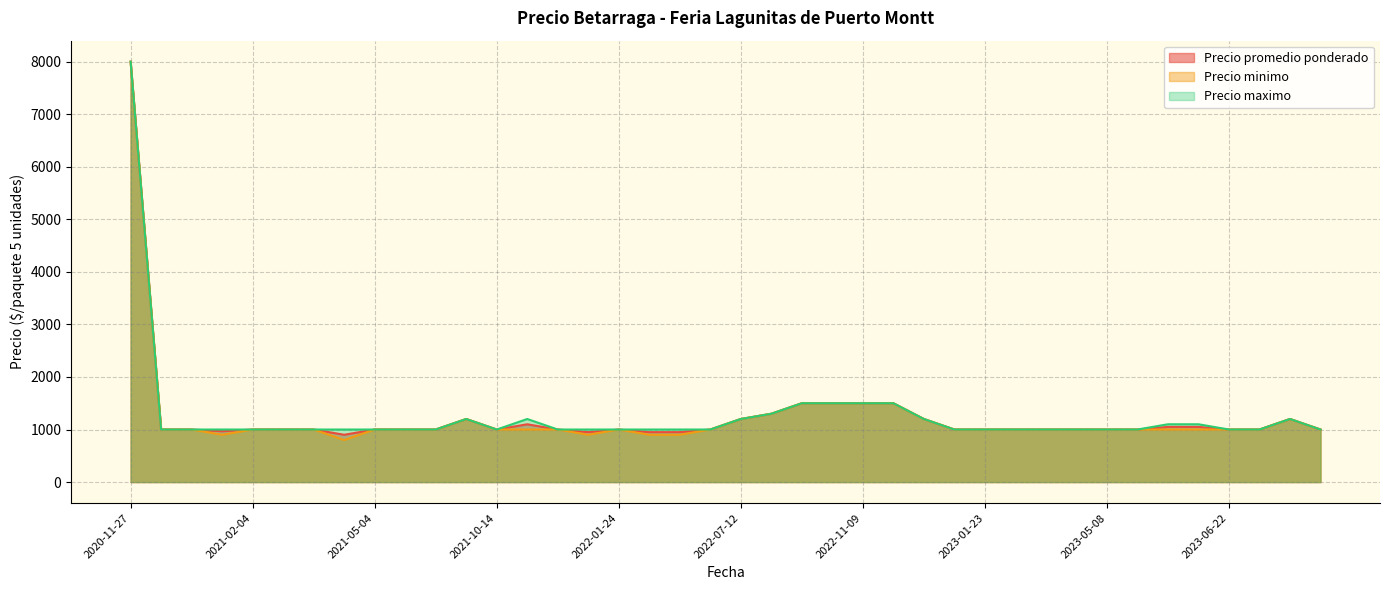

At which category does the chart reach its peak across all series?

2020-11-27